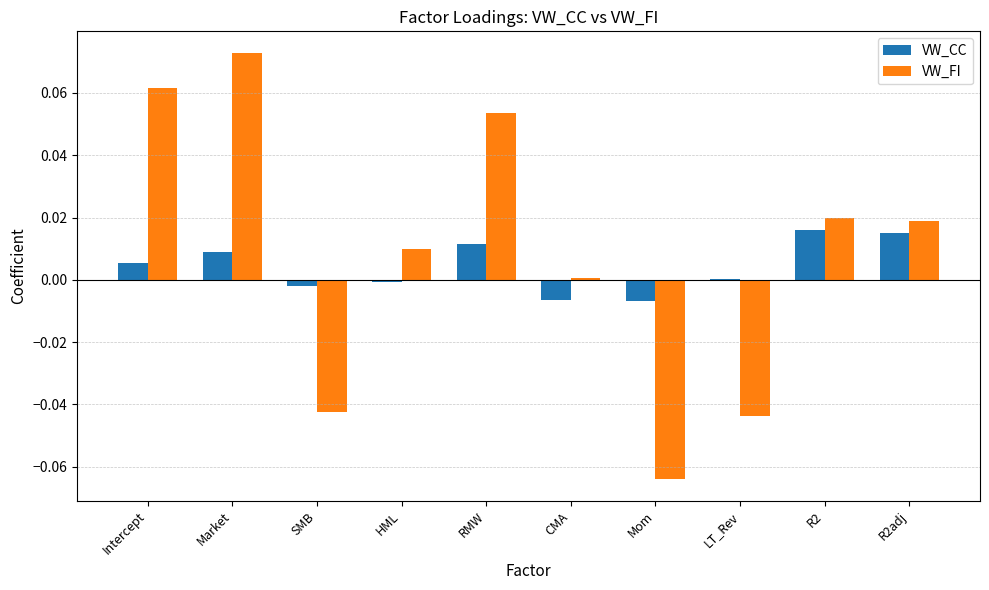

How many groups of bars are there?

10